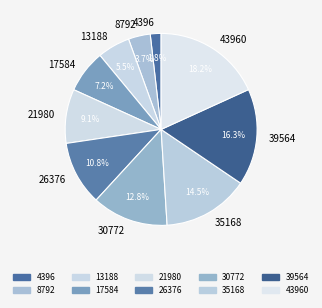

Is 39564 the majority of the pie?

No